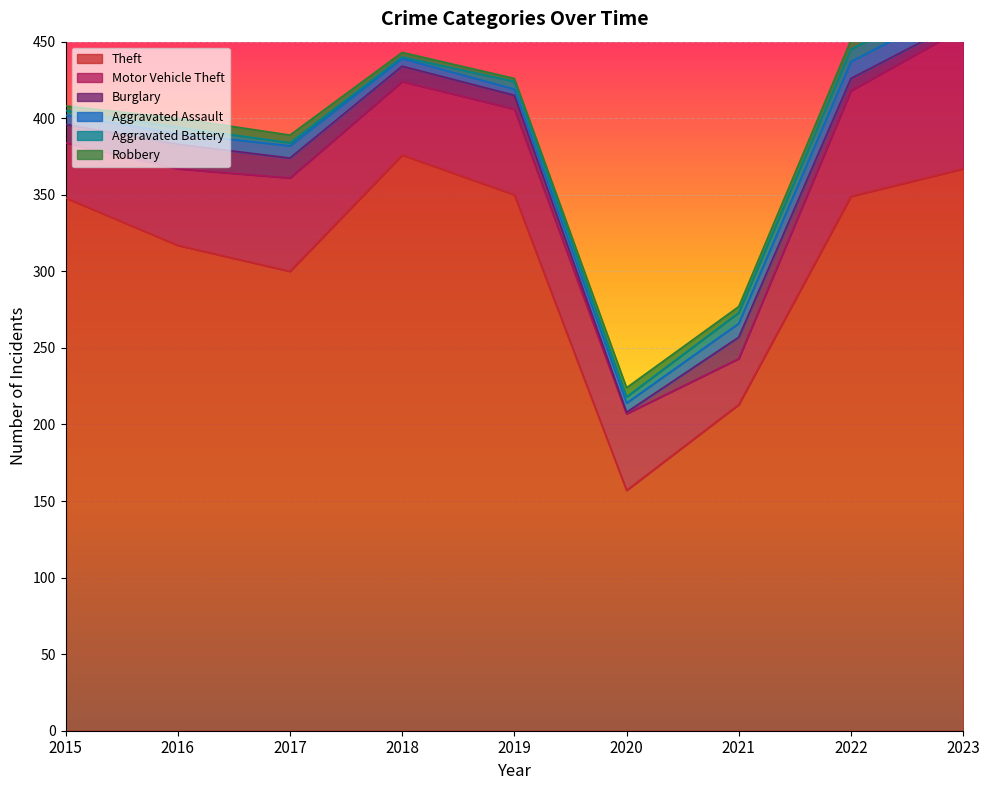

In Theft, how many points are lower than both neighbors (excluding endpoints)?

2